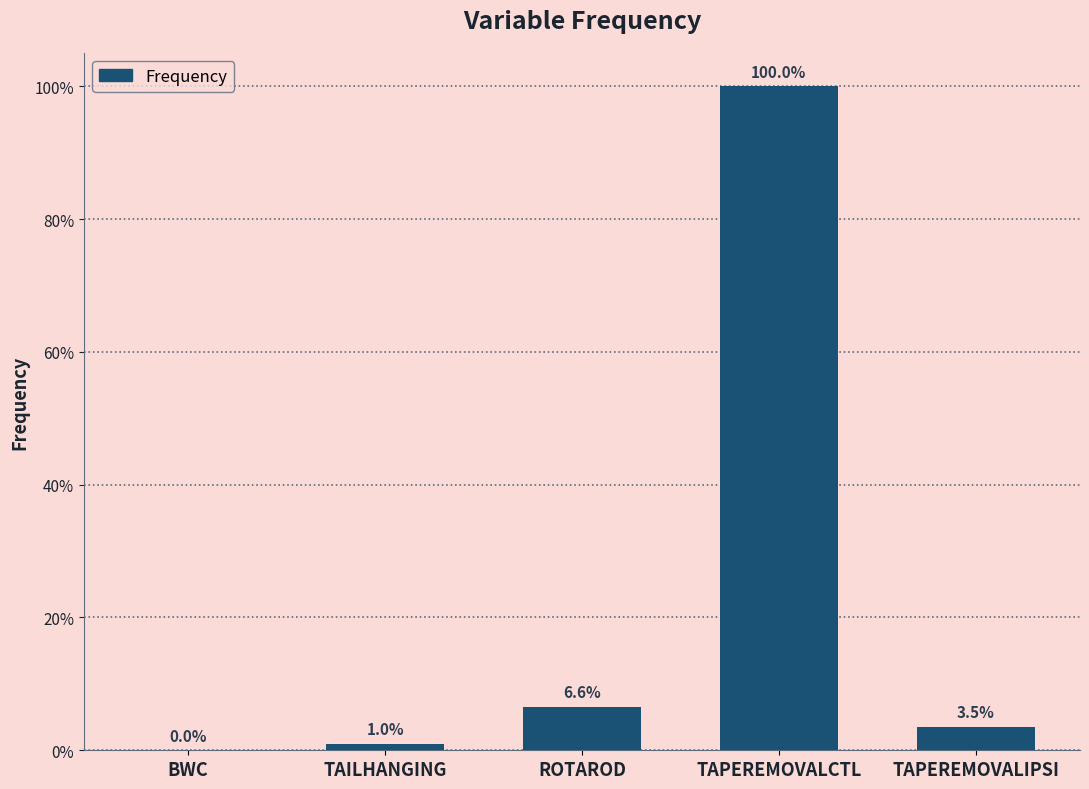

Is it true that the value at TAPEREMOVALCTL is 1.8?

False